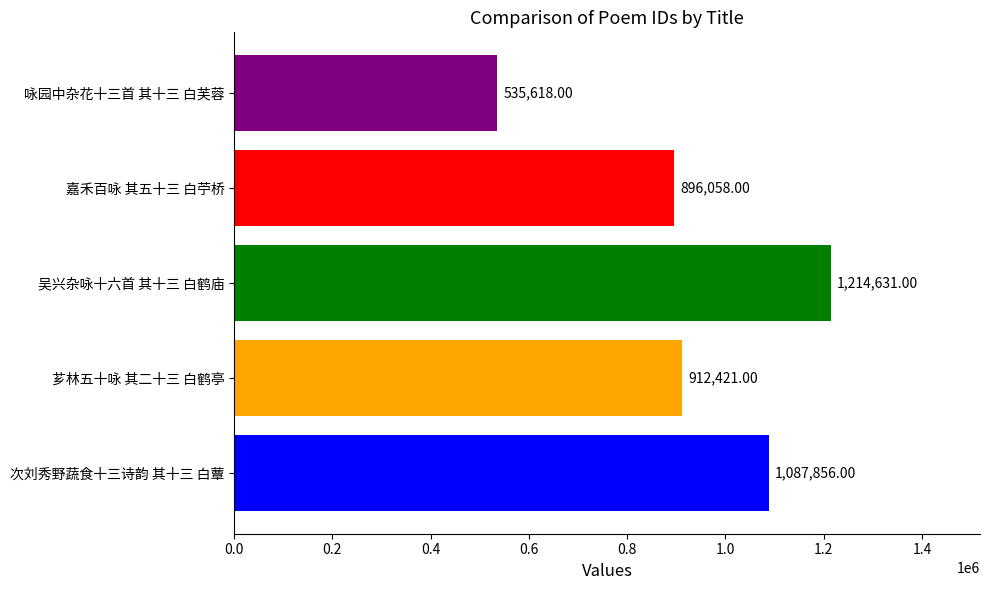

Rank the categories by value from highest to lowest.

吴兴杂咏十六首 其十三 白鹤庙, 次刘秀野蔬食十三诗韵 其十三 白蕈, 芗林五十咏 其二十三 白鹤亭, 嘉禾百咏 其五十三 白苧桥, 咏园中杂花十三首 其十三 白芙蓉